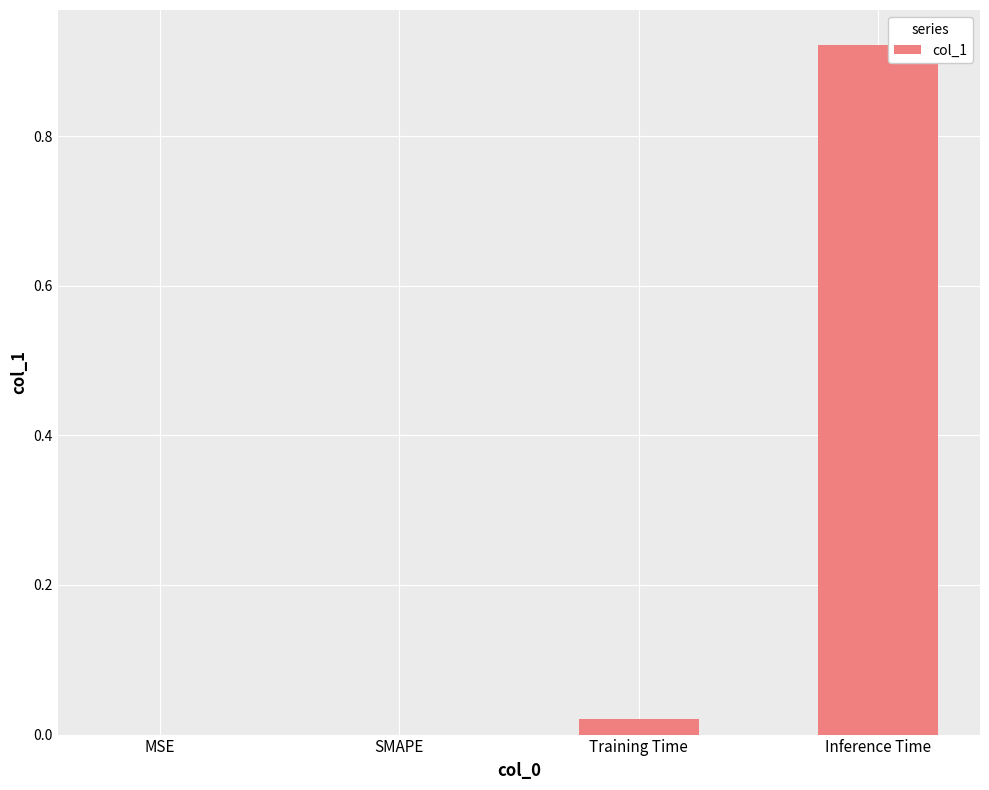

What is the average value?

0.2